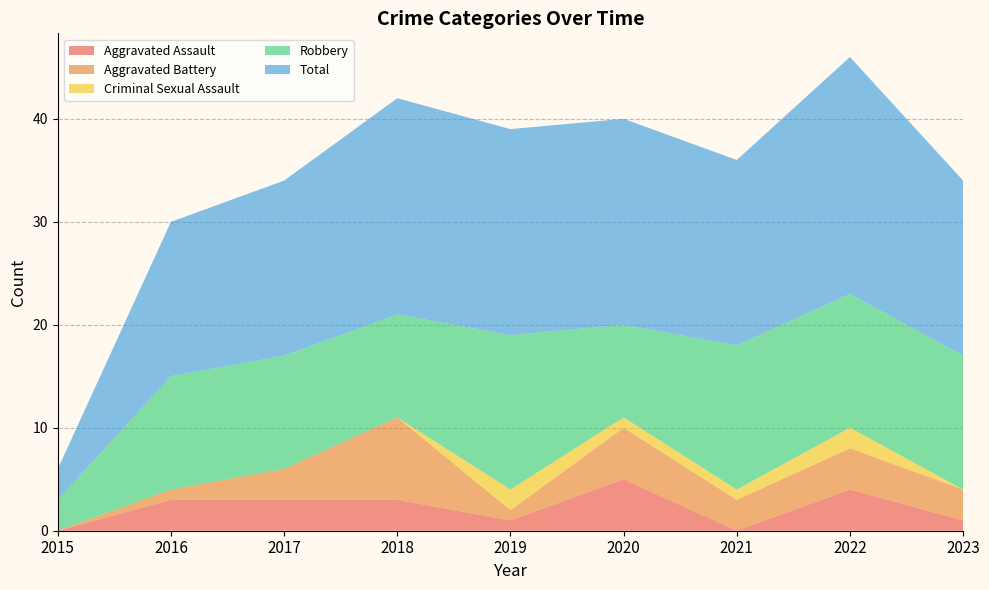

What is the total value across all series at 2022?

46